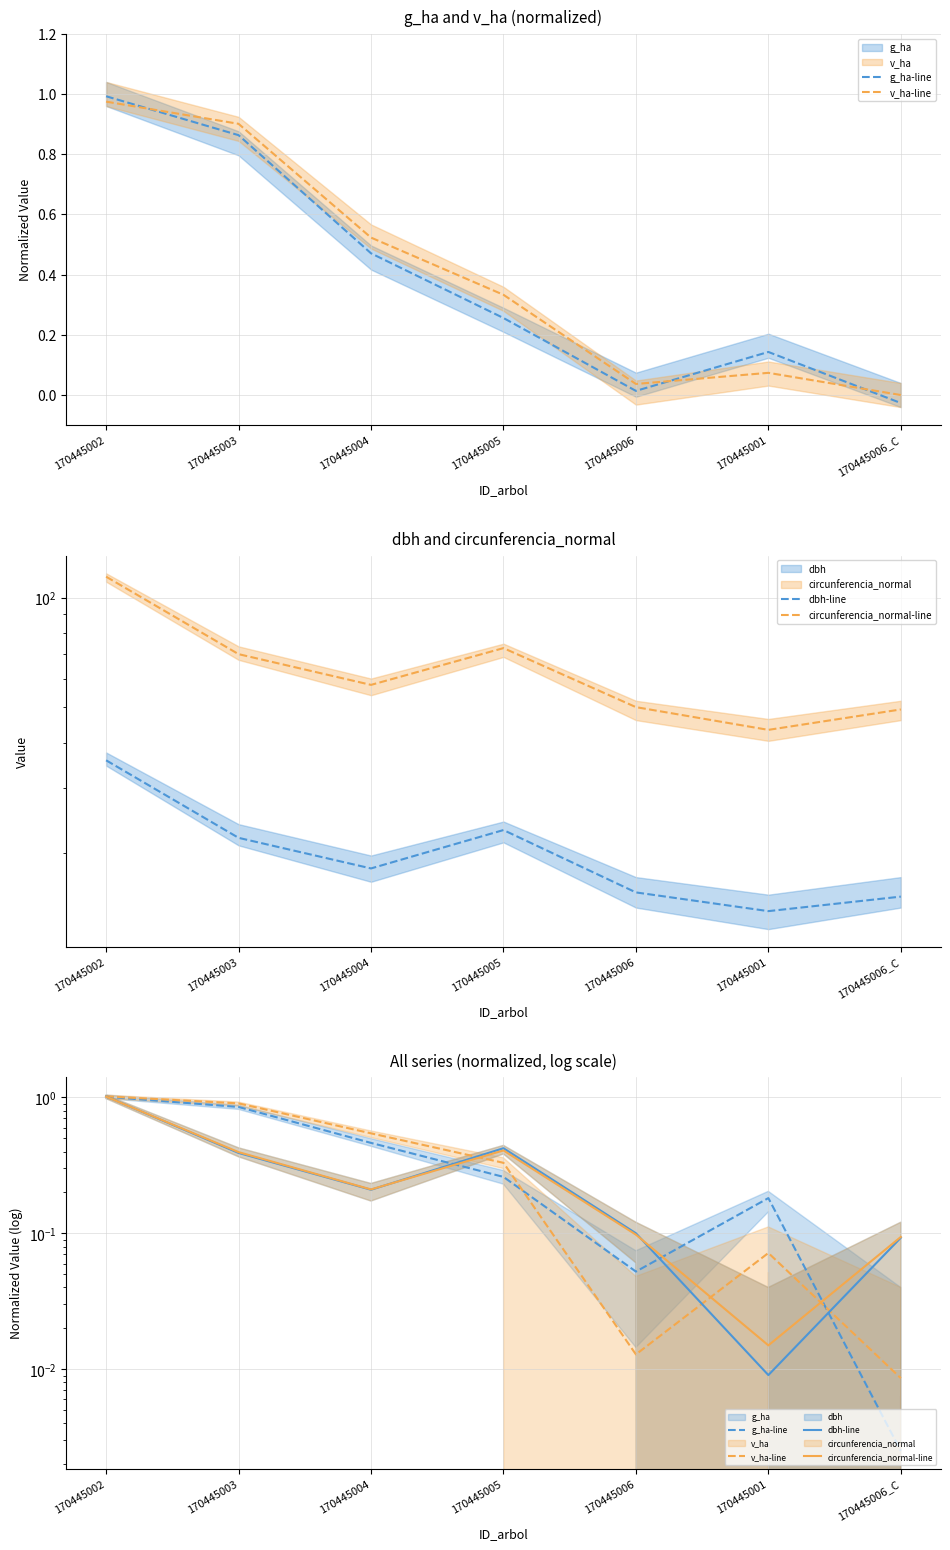

True or false: v_ha-line and g_ha-line cross at least once.

True